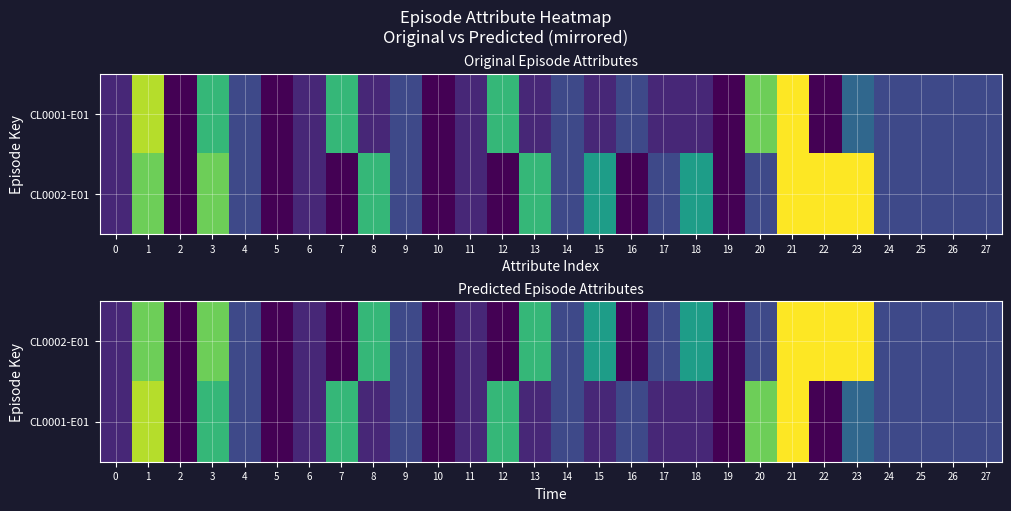

Rank the categories by CL0002-E01 value from lowest to highest.

2, 5, 7, 10, 12, 16, 19, 0, 6, 11, 4, 9, 14, 17, 20, 24, 25, 26, 27, 15, 18, 8, 13, 1, 3, 21, 22, 23